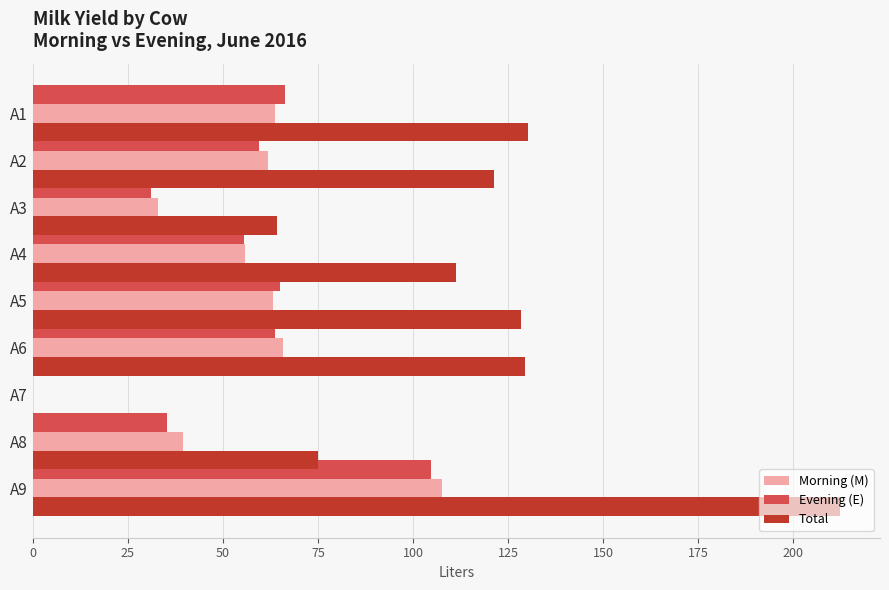

What is the value of the Evening (E) bar at the 2nd from the left?

59.4